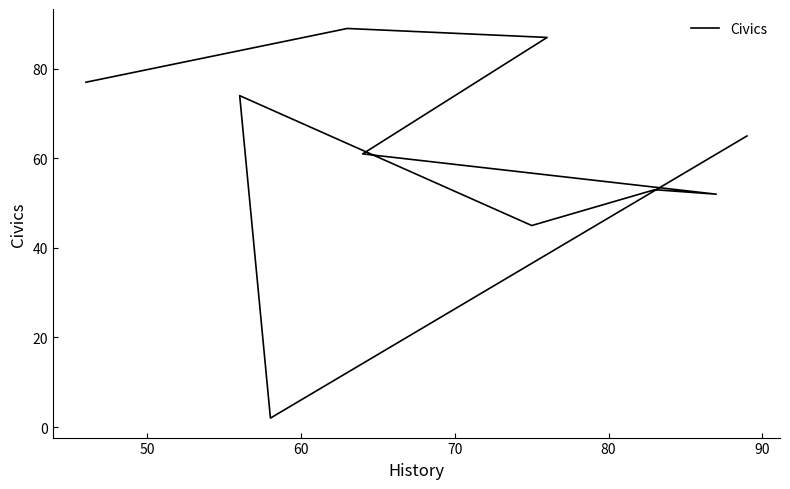

Count the number of data series in this chart.

1